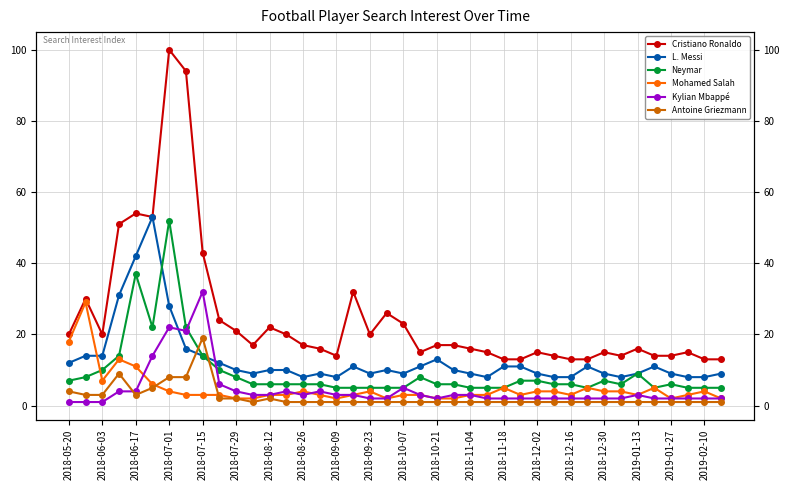

True or false: Cristiano Ronaldo has more than 1 interior local peaks.

True